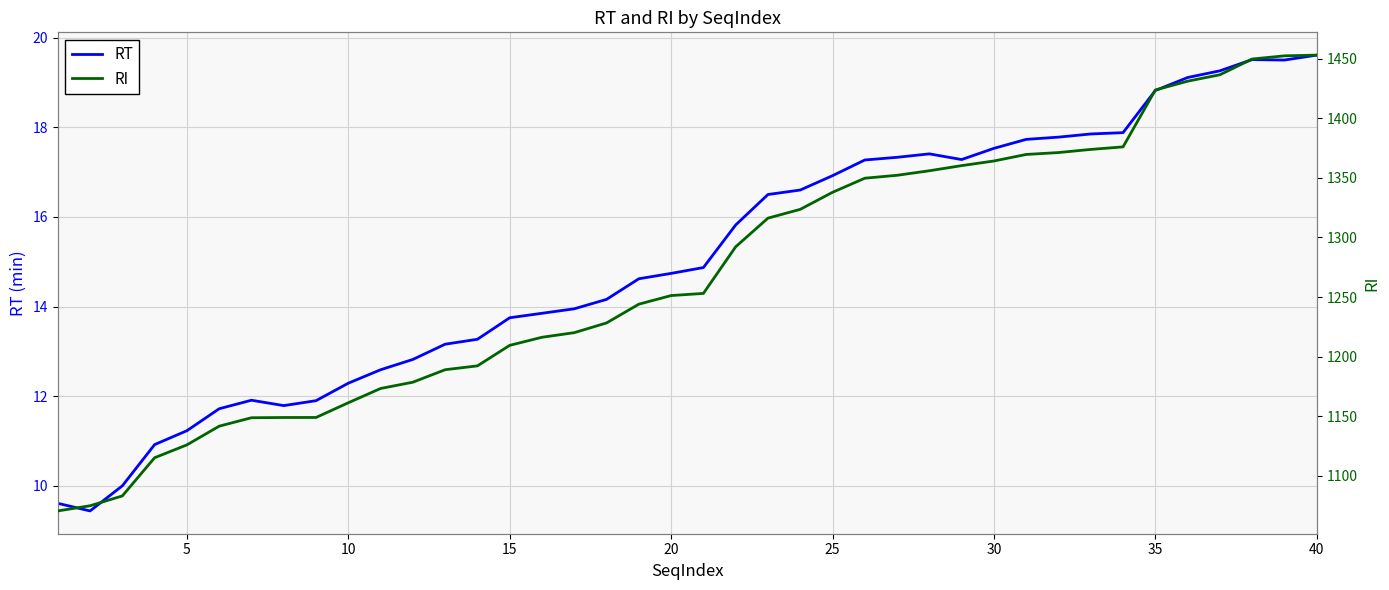

What is the minimum value for RT?

9.4